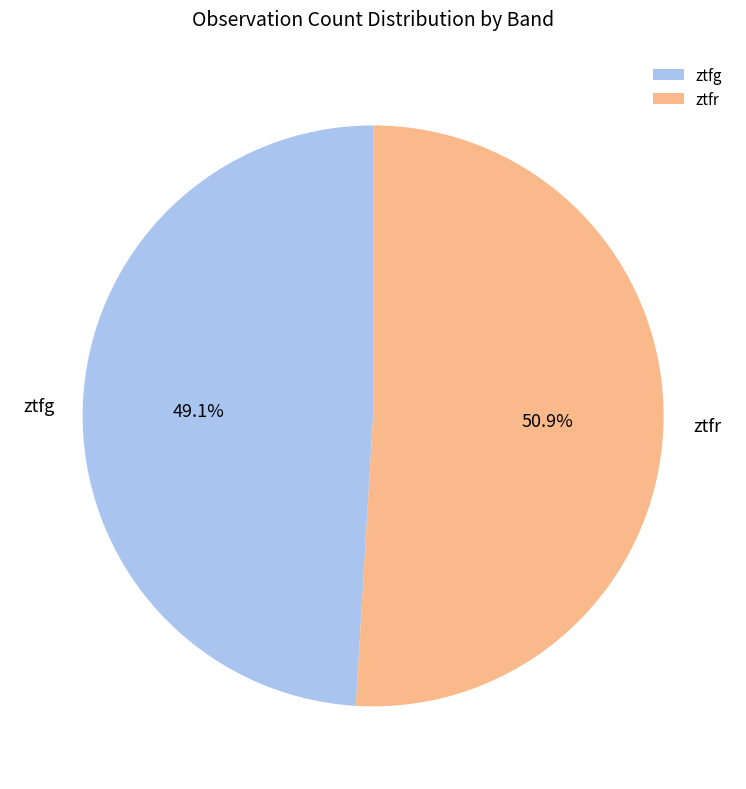

How many segments does this pie chart have?

2